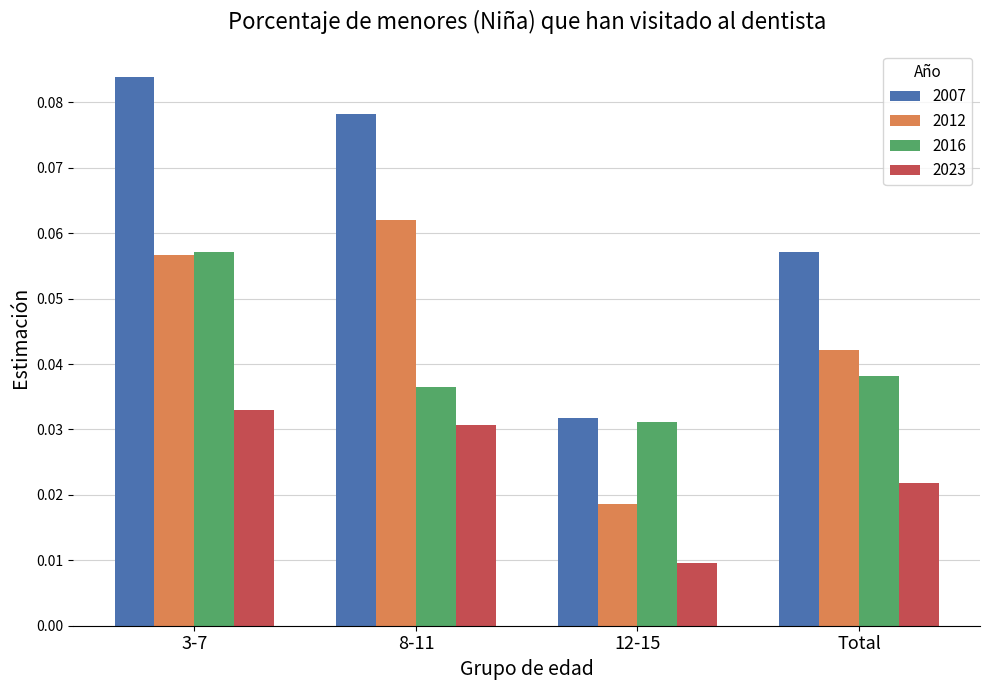

List the labels in order of 2007 value, largest first.

3-7, 8-11, Total, 12-15